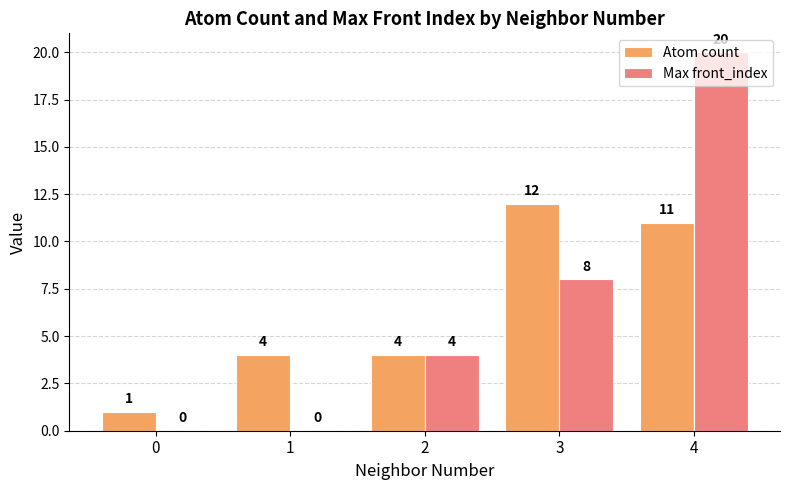

What is the difference between the Atom count values at 2 and 3?

8